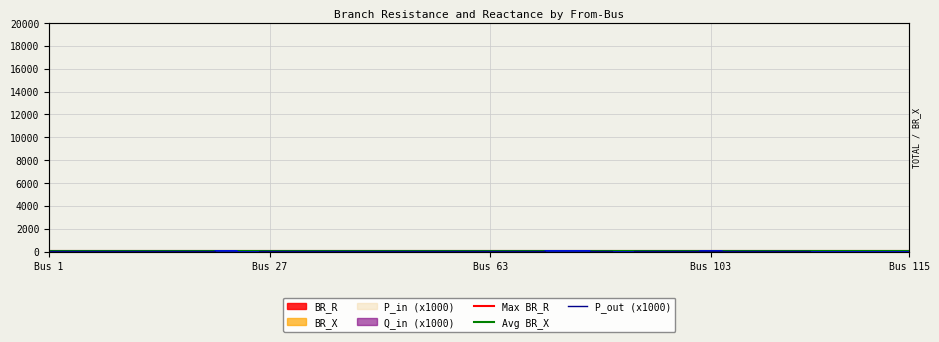

Is it true that Avg BR_X equals 7.5 at 28?

False